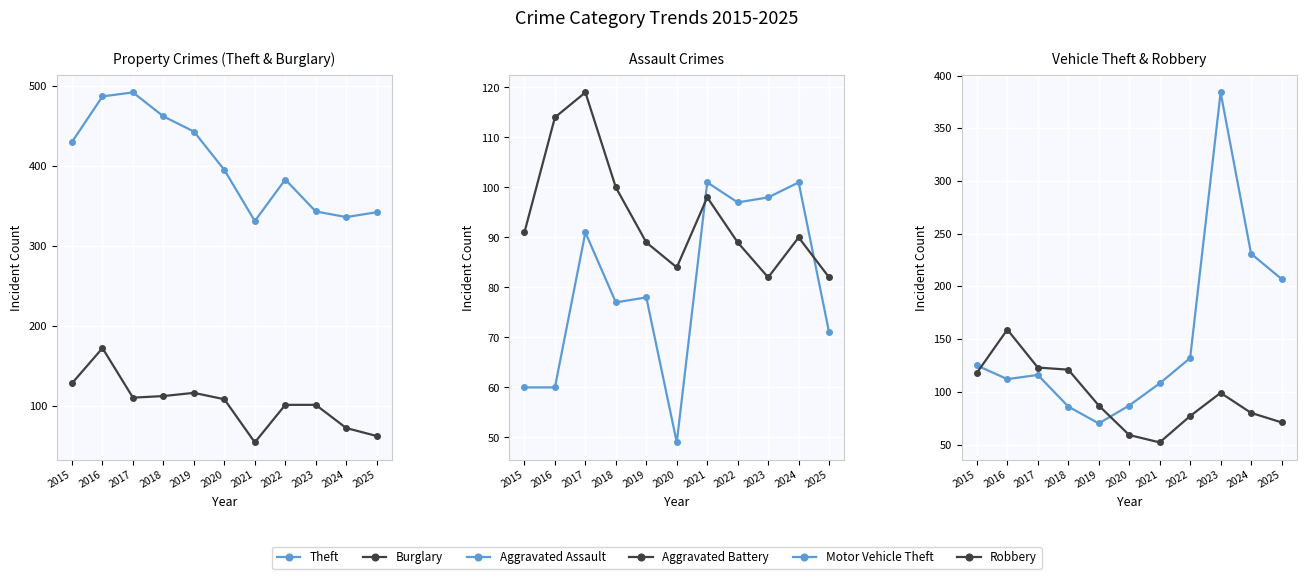

What is the smallest value displayed?

49